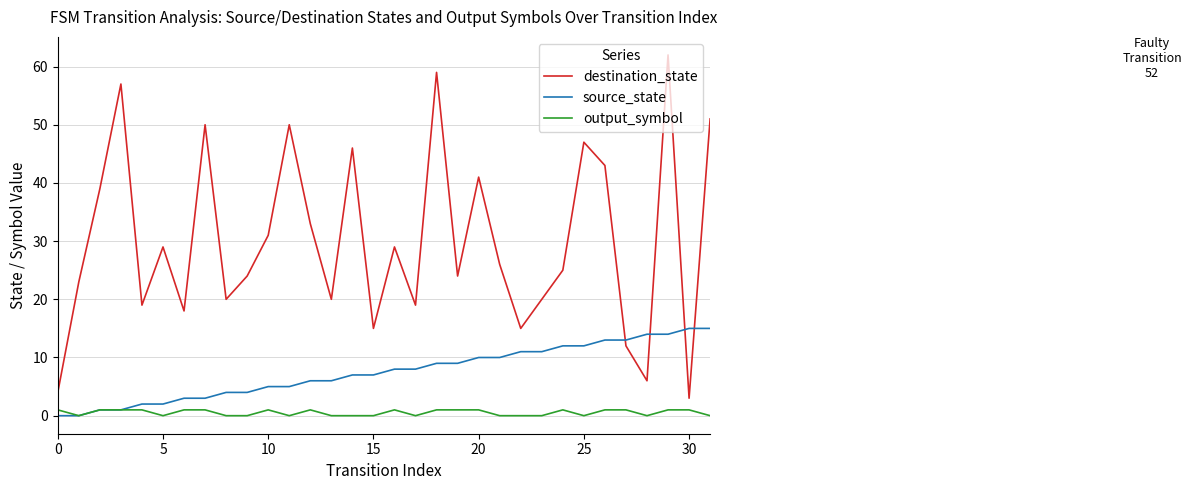

What is the maximum value shown in the chart?

62